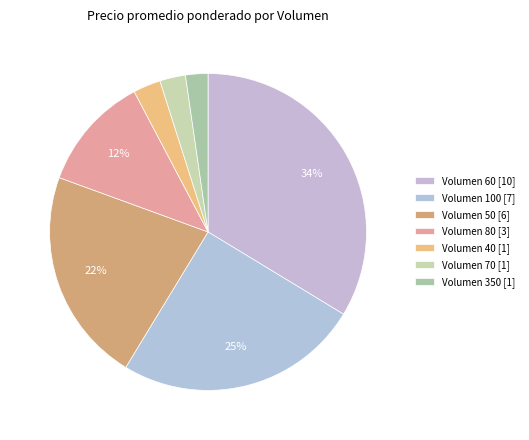

What is the largest slice in the pie chart?

Volumen 60 [10]